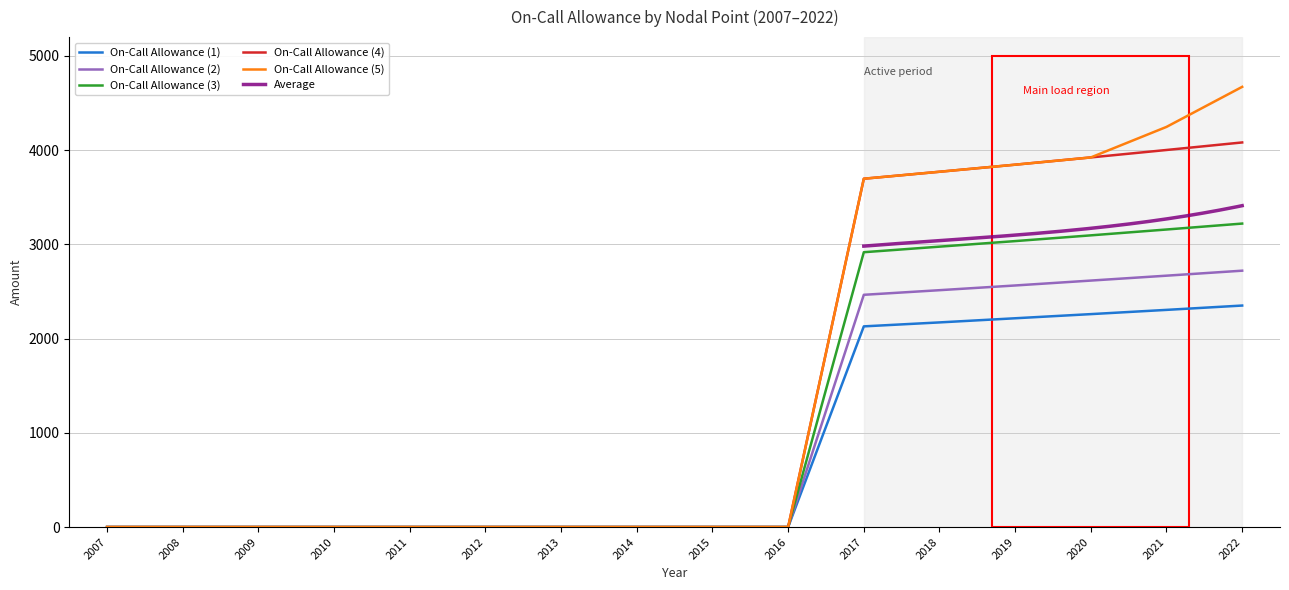

Which series has the largest total across all categories?

On-Call Allowance (5)